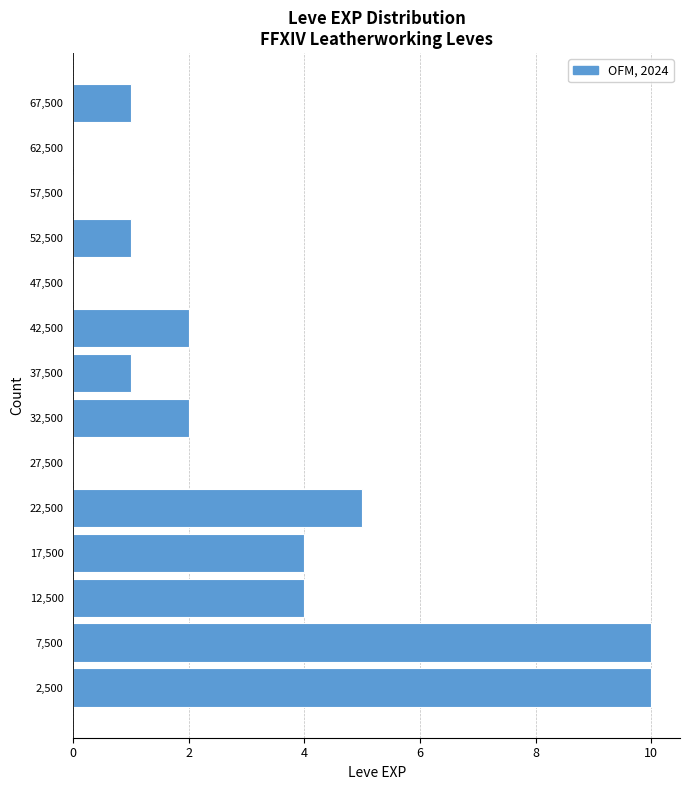

What is the length of the bar covering 20000 to 25000 on the y-axis? The values are not printed on the chart, so give them approximately, as read against the axis.

5